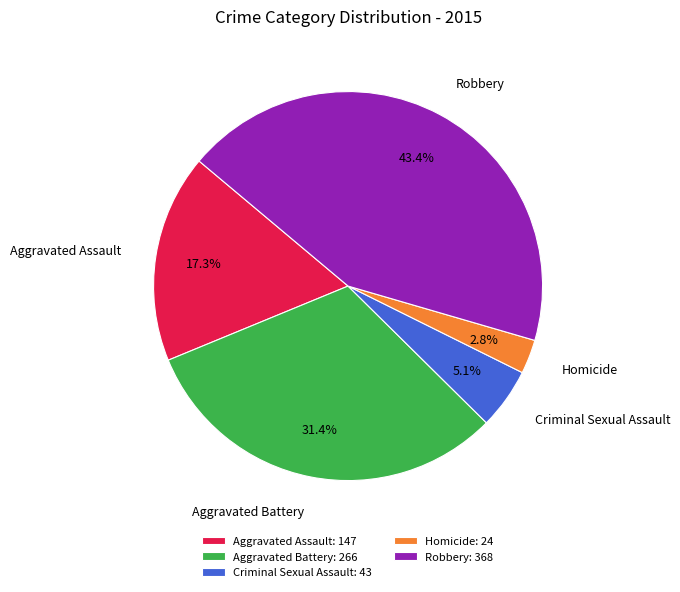

Which category has the smallest portion of the pie?

Homicide